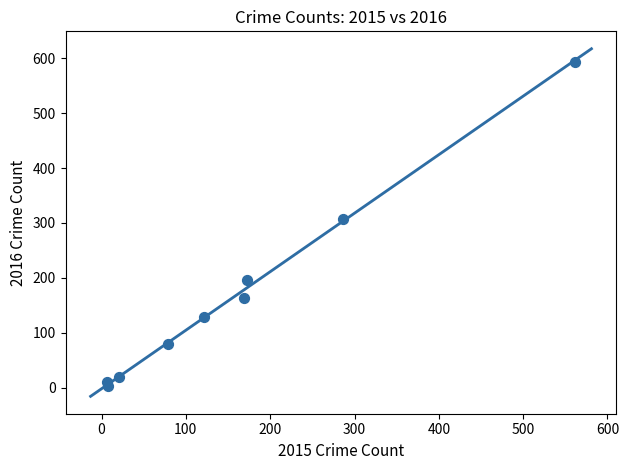

What Y value in the scatter plot is closest to 298?

307